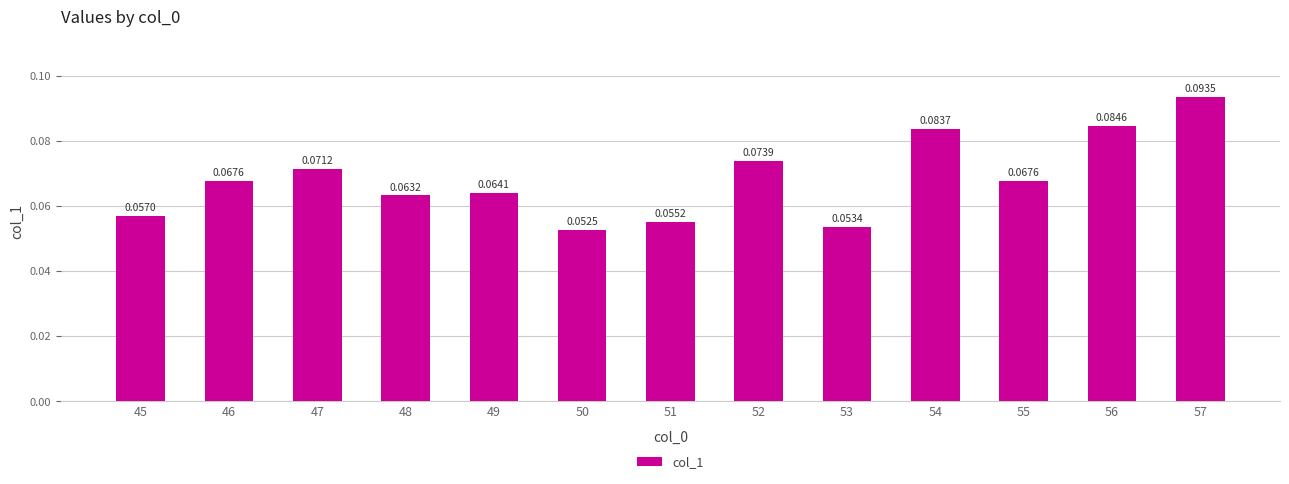

Which has a higher value, 51 or 46?

46